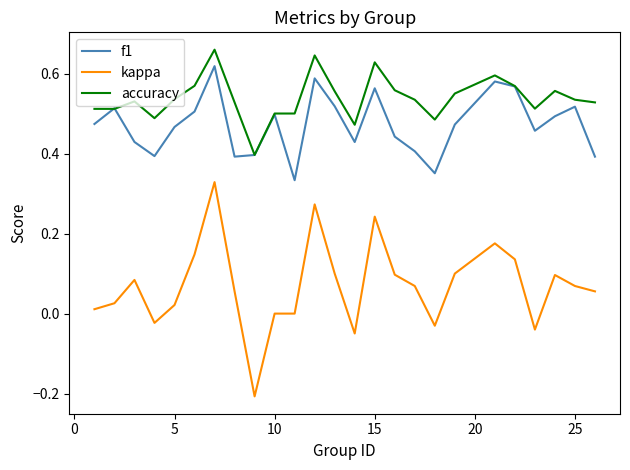

Which series has the largest range (max minus min)?

kappa